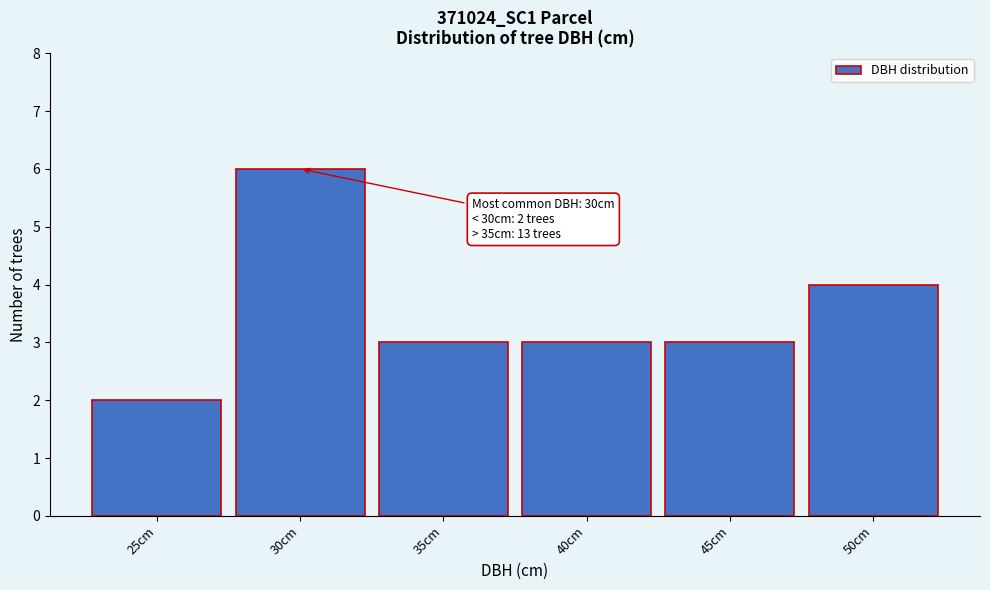

Reading left to right, extract all data points from this chart.

2	6	3	3	3	4